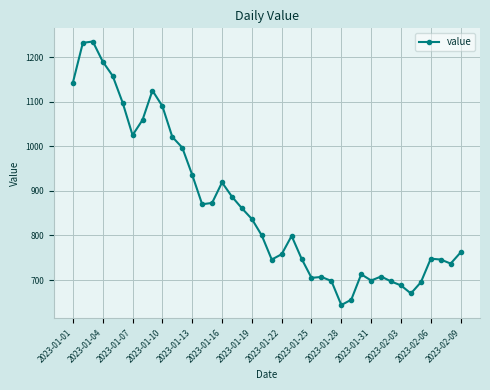

True or false: there are more than 0 points higher than both neighbors.

True